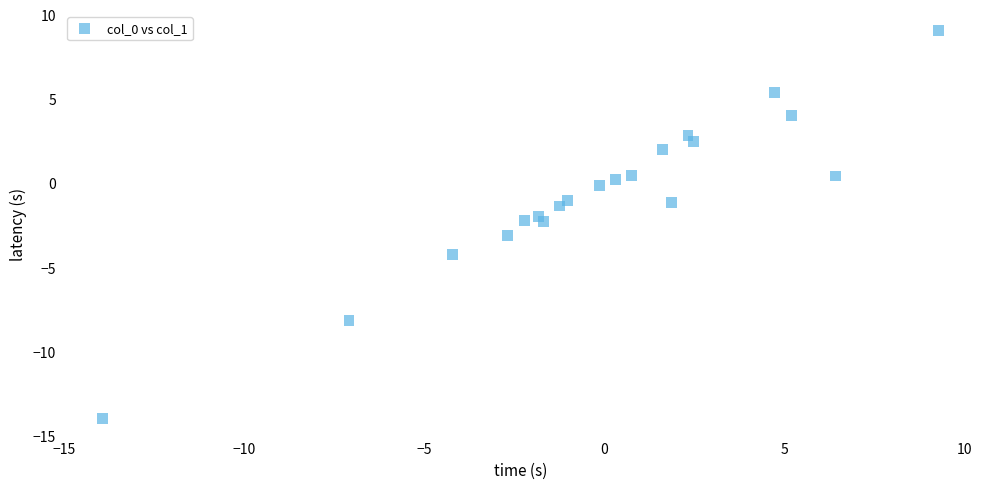

What is the range of Y values (max minus min)?

23.0